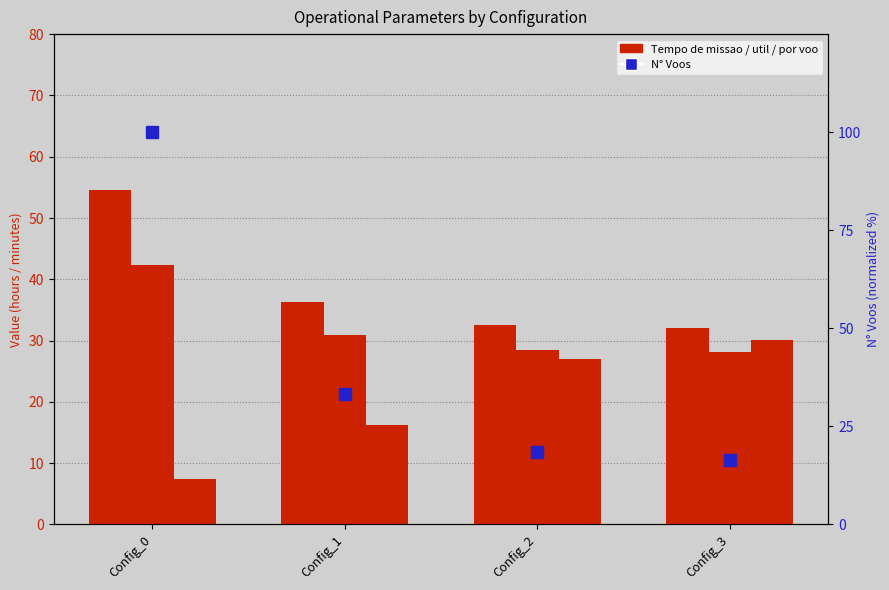

Which series has the largest total across all categories?

N° Voos